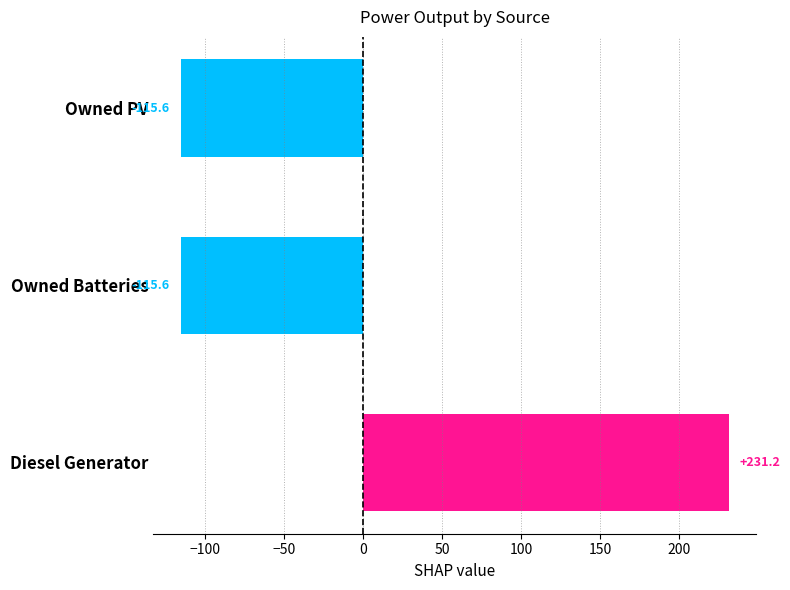

What is the maximum value shown in the chart?

231.2